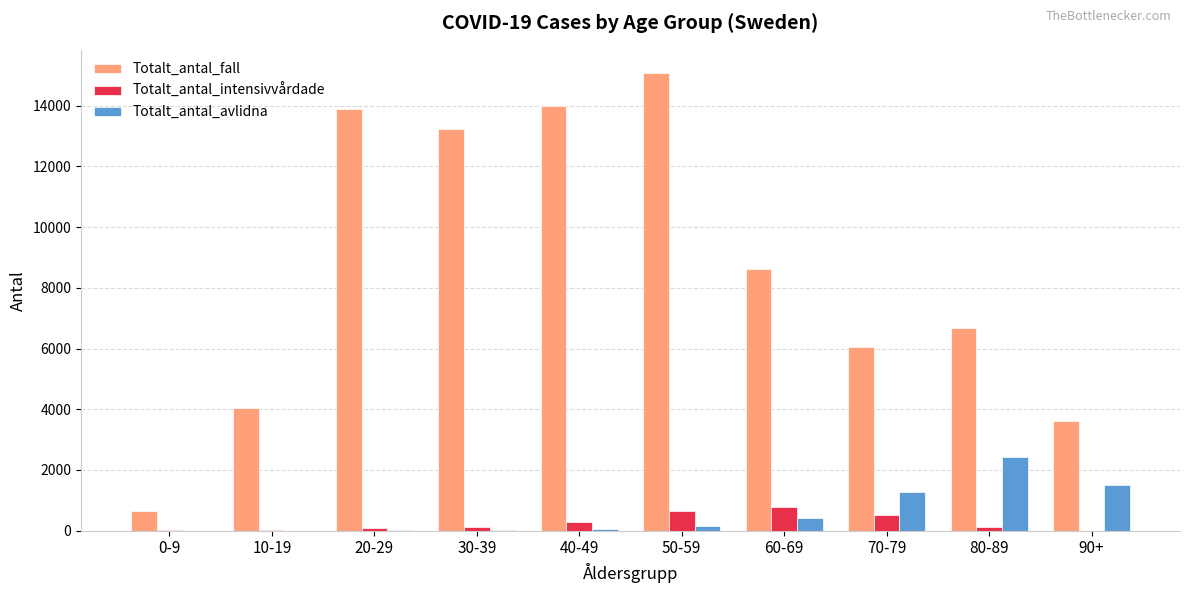

Does the chart contain stacked bars?

No